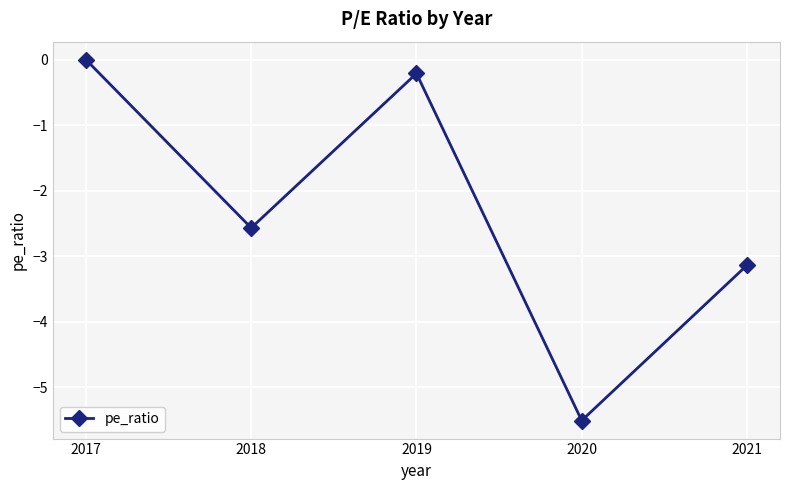

Read the value at 2018.

-2.6